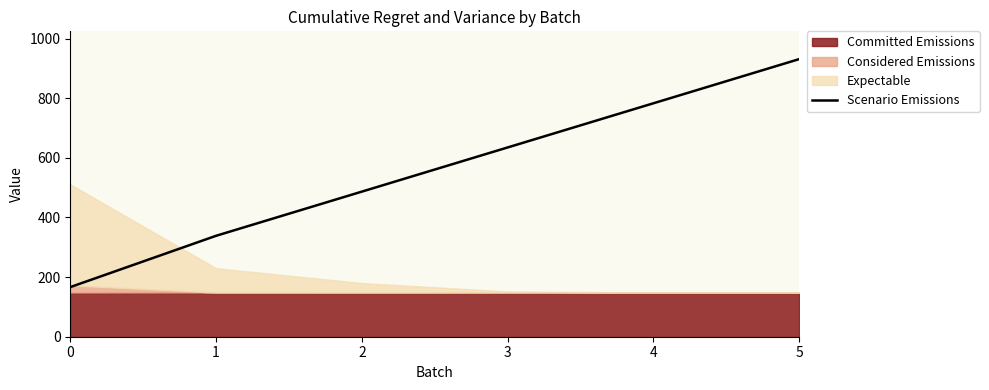

List the labels in order of value, smallest first.

0, 1, 2, 3, 4, 5